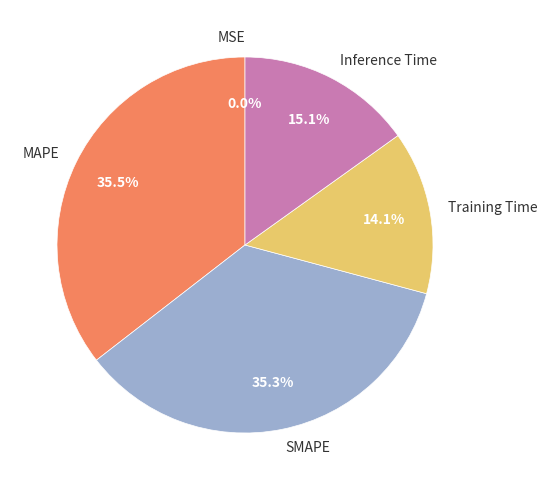

What percentage is NOT represented by MAPE?

64.5%